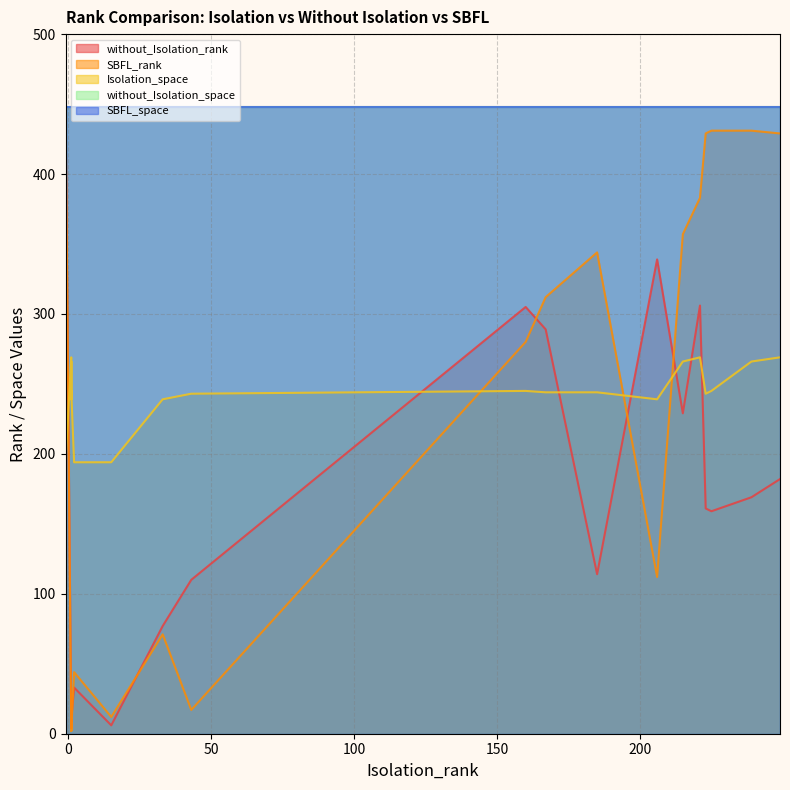

At how many categories does at least one series exceed 244?

21